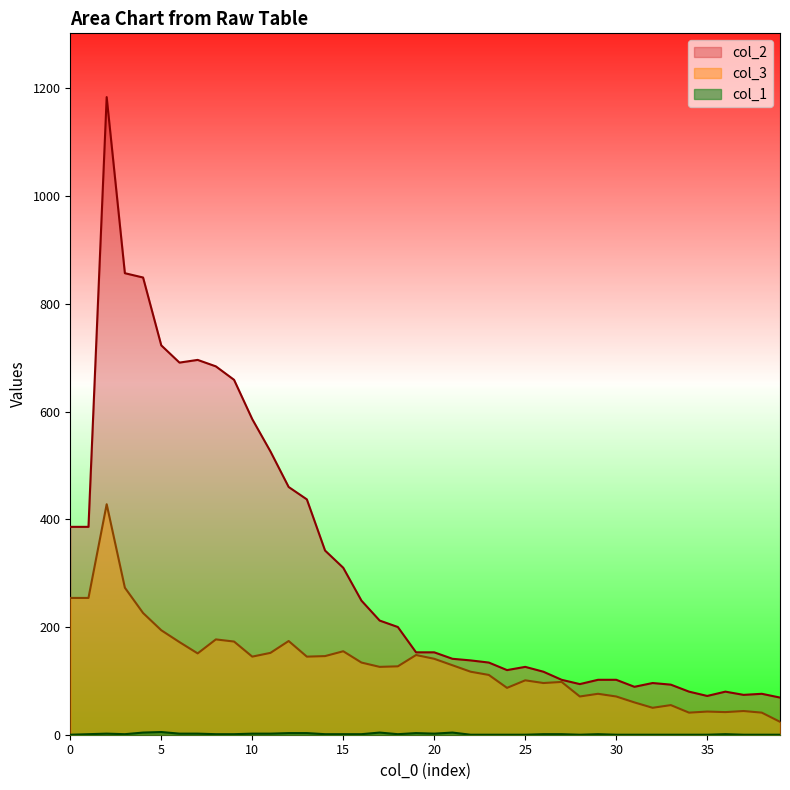

Read the col_1 value at 21.

4